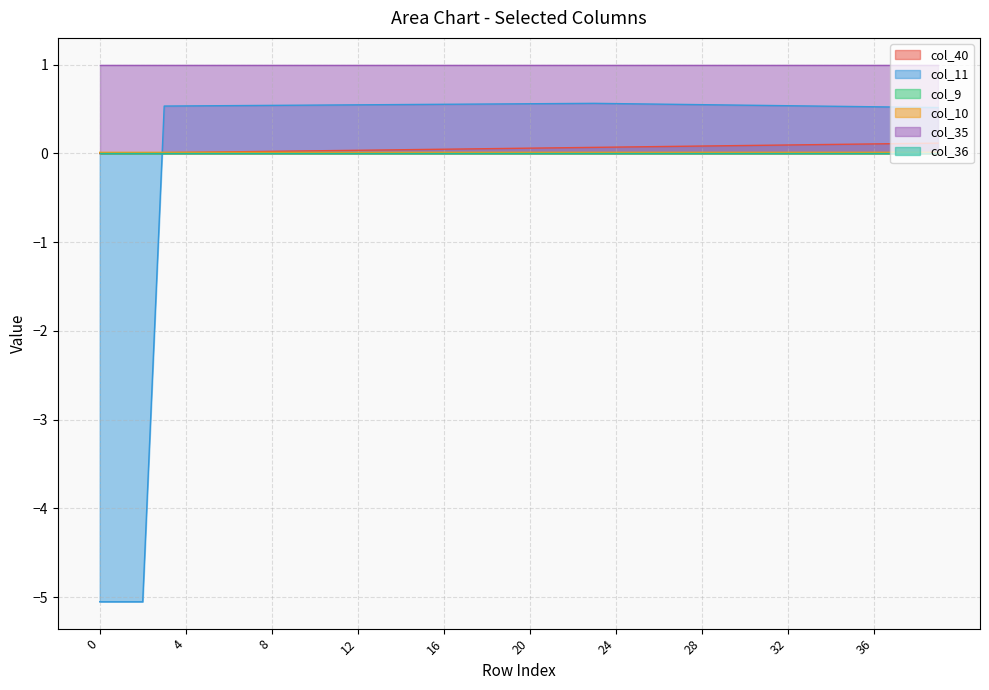

What is the sum of the col_40 values at 31 and 28?

0.2